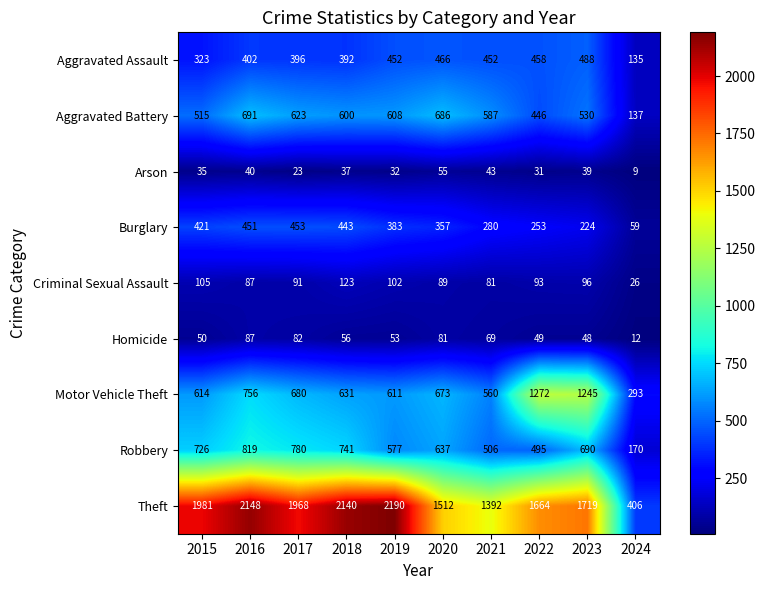

What value does the Robbery series have at 2015, to the nearest 100?

700